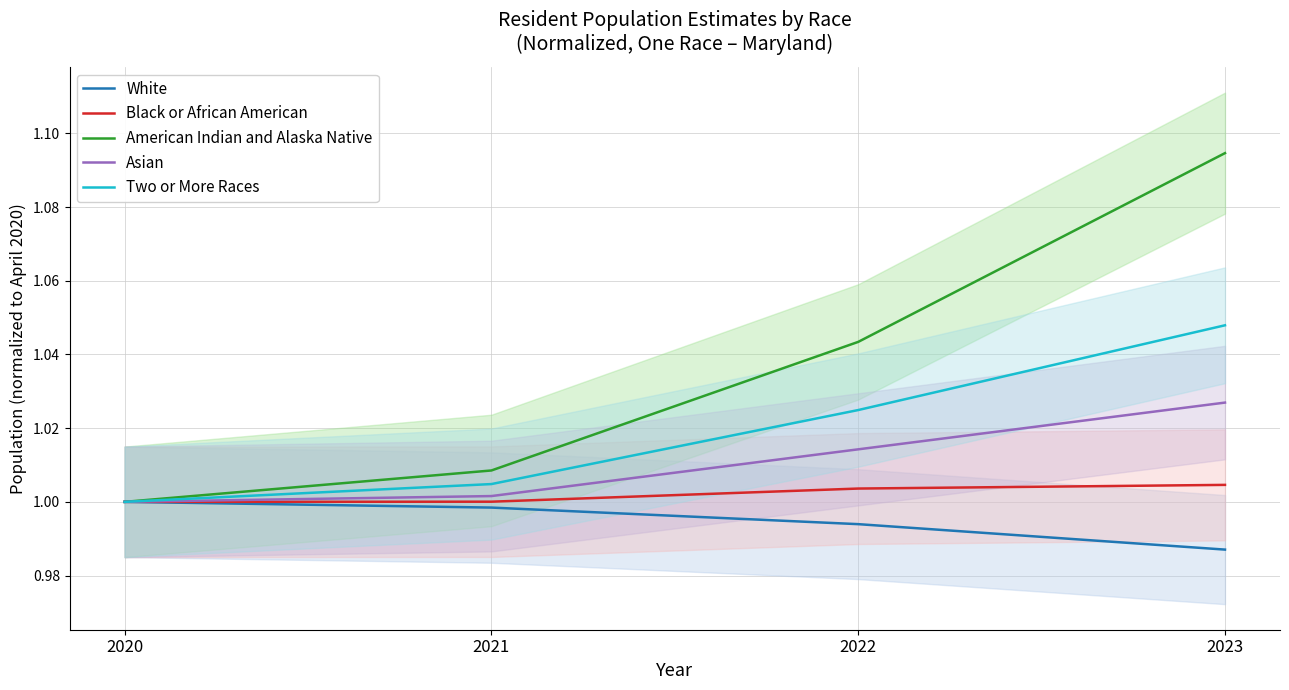

At how many categories does at least one series exceed 1?

3